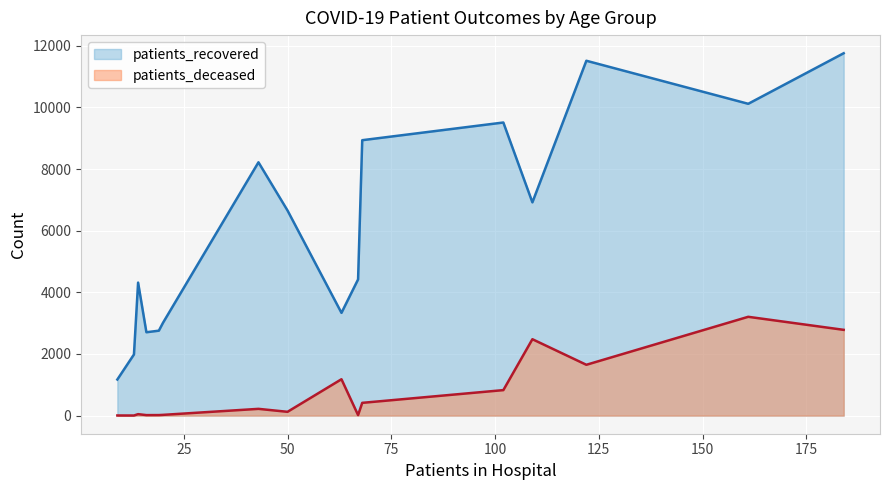

What is the difference between the maximum and minimum values in the patients_deceased series?

3203